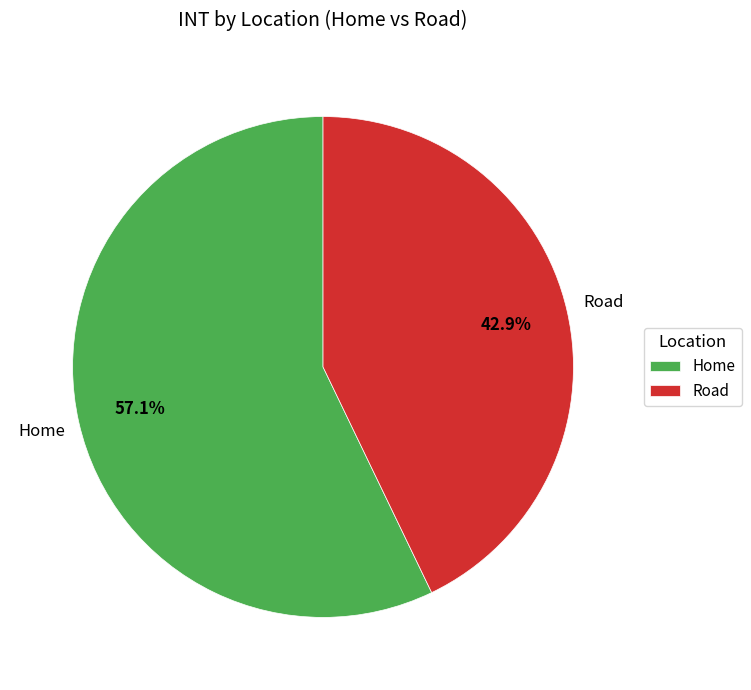

To the nearest percent, what is the combined percentage of Home and Road?

100%